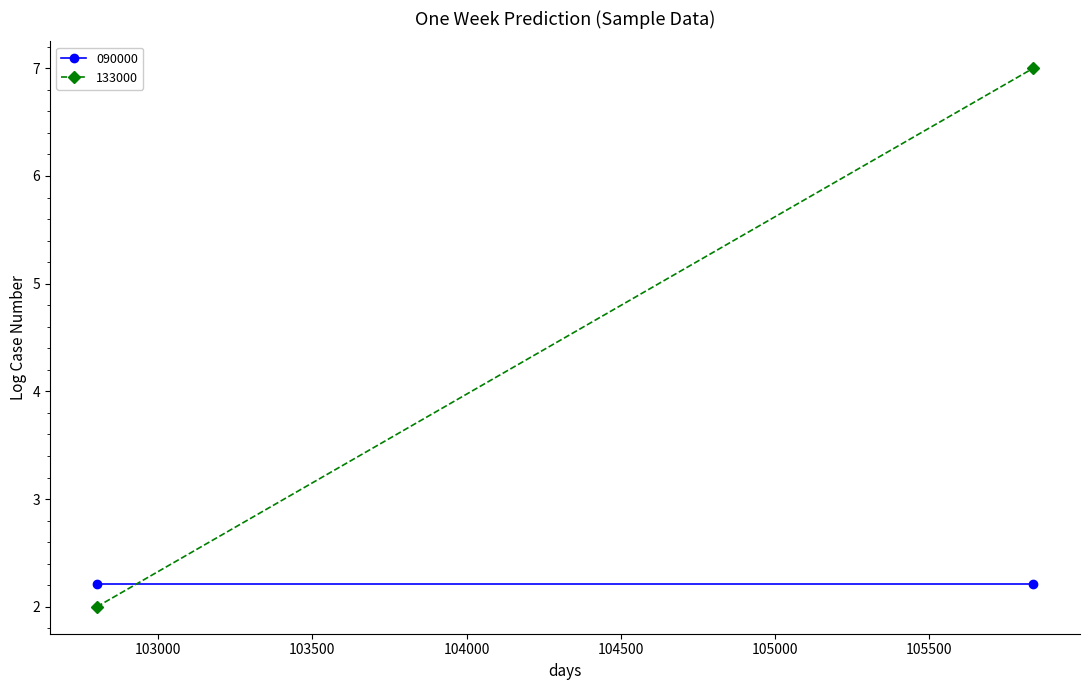

Reading right to left, list all the values displayed in this chart.

090000: 105838=2.2	102801=2.2
133000: 105838=7.0	102801=2.0